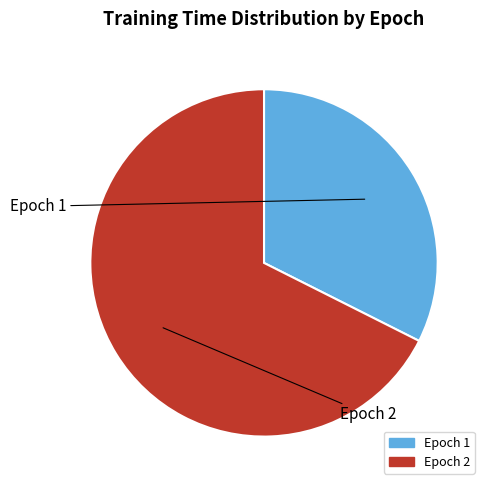

Is there any slice that represents more than half of the pie?

Yes